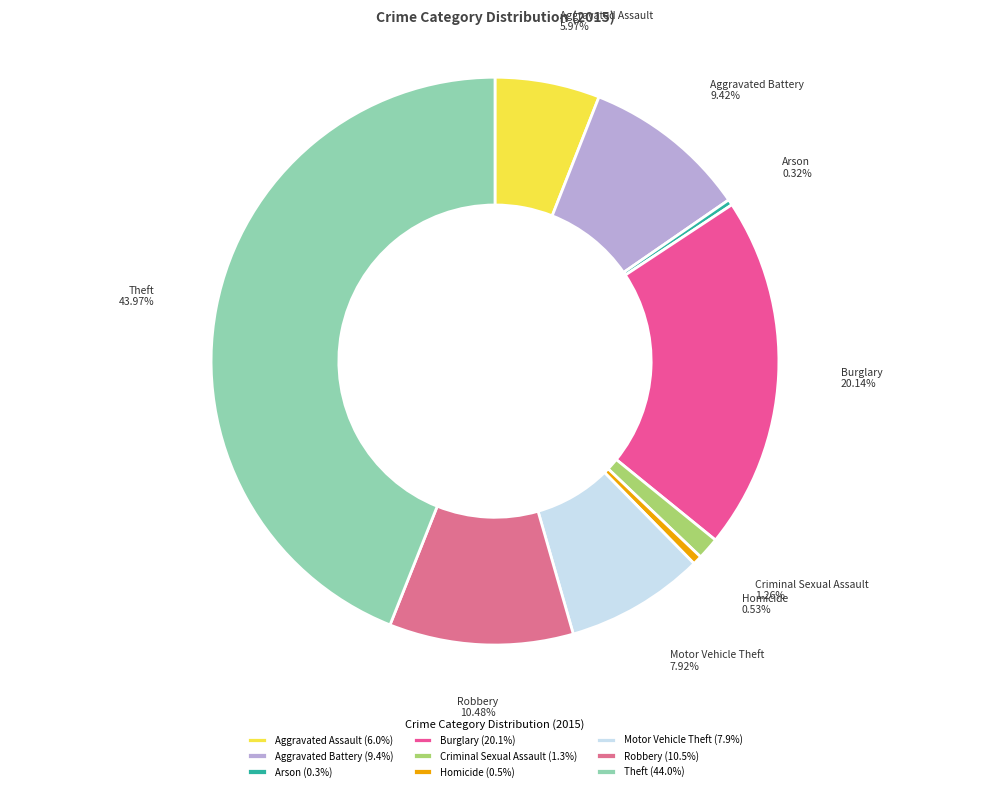

What percentage is the Robbery slice, to the nearest percent?

10%